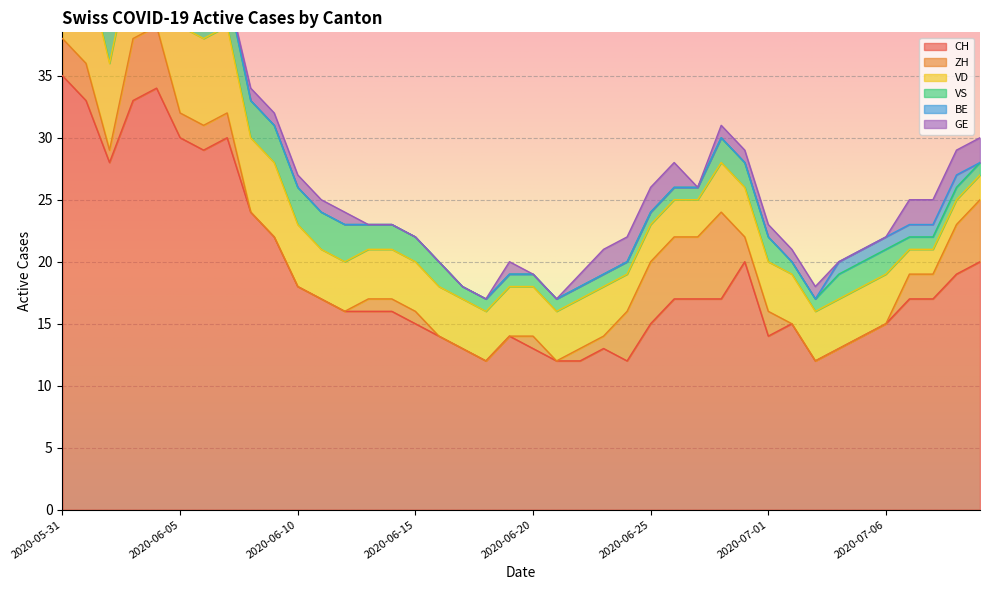

True or false: CH and VS cross at least once.

False